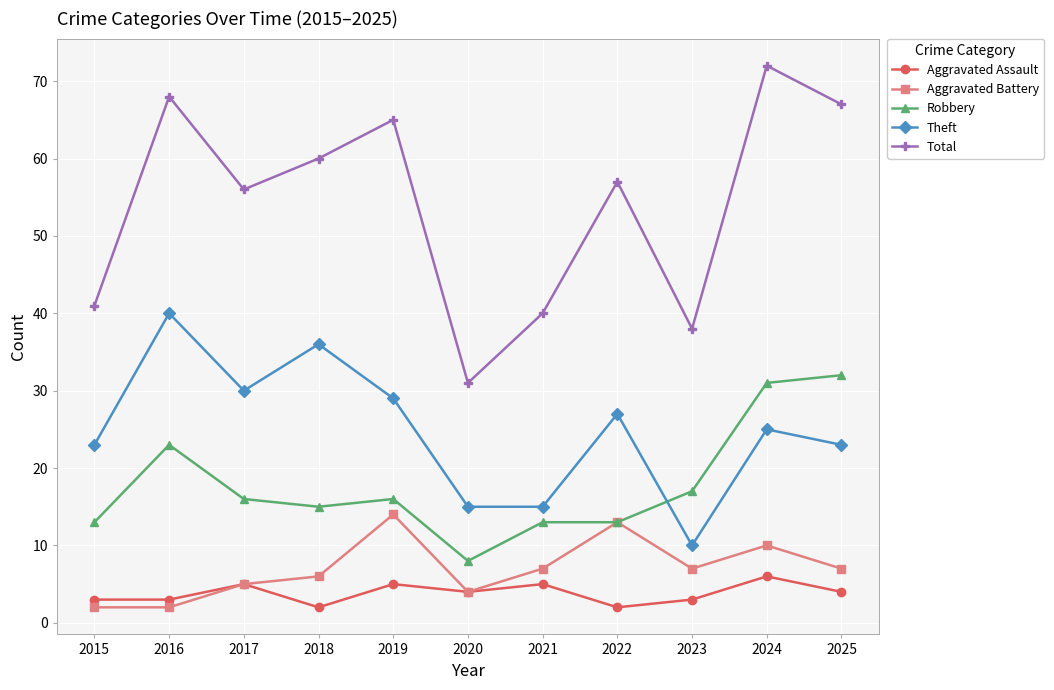

Reading left to right, list all the values displayed in this chart.

Aggravated Assault: 2015=3	2016=3	2017=5	2018=2	2019=5	2020=4	2021=5	2022=2	2023=3	2024=6	2025=4
Aggravated Battery: 2015=2	2016=2	2017=5	2018=6	2019=14	2020=4	2021=7	2022=13	2023=7	2024=10	2025=7
Robbery: 2015=13	2016=23	2017=16	2018=15	2019=16	2020=8	2021=13	2022=13	2023=17	2024=31	2025=32
Theft: 2015=23	2016=40	2017=30	2018=36	2019=29	2020=15	2021=15	2022=27	2023=10	2024=25	2025=23
Total: 2015=41	2016=68	2017=56	2018=60	2019=65	2020=31	2021=40	2022=57	2023=38	2024=72	2025=67